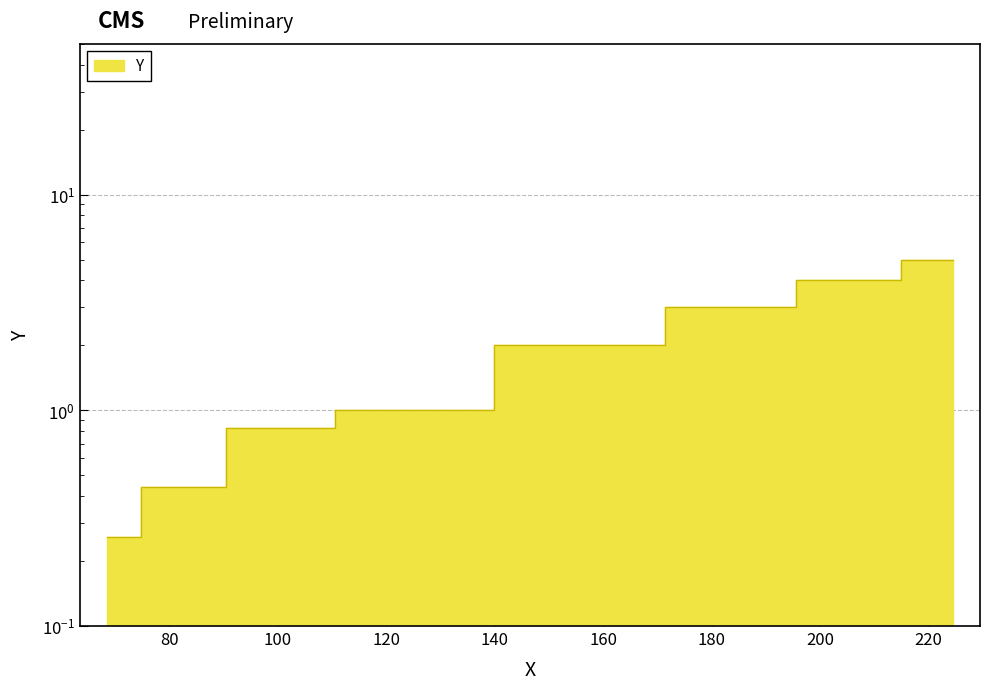

Which has a higher value, 200.7 or 68.5?

200.7